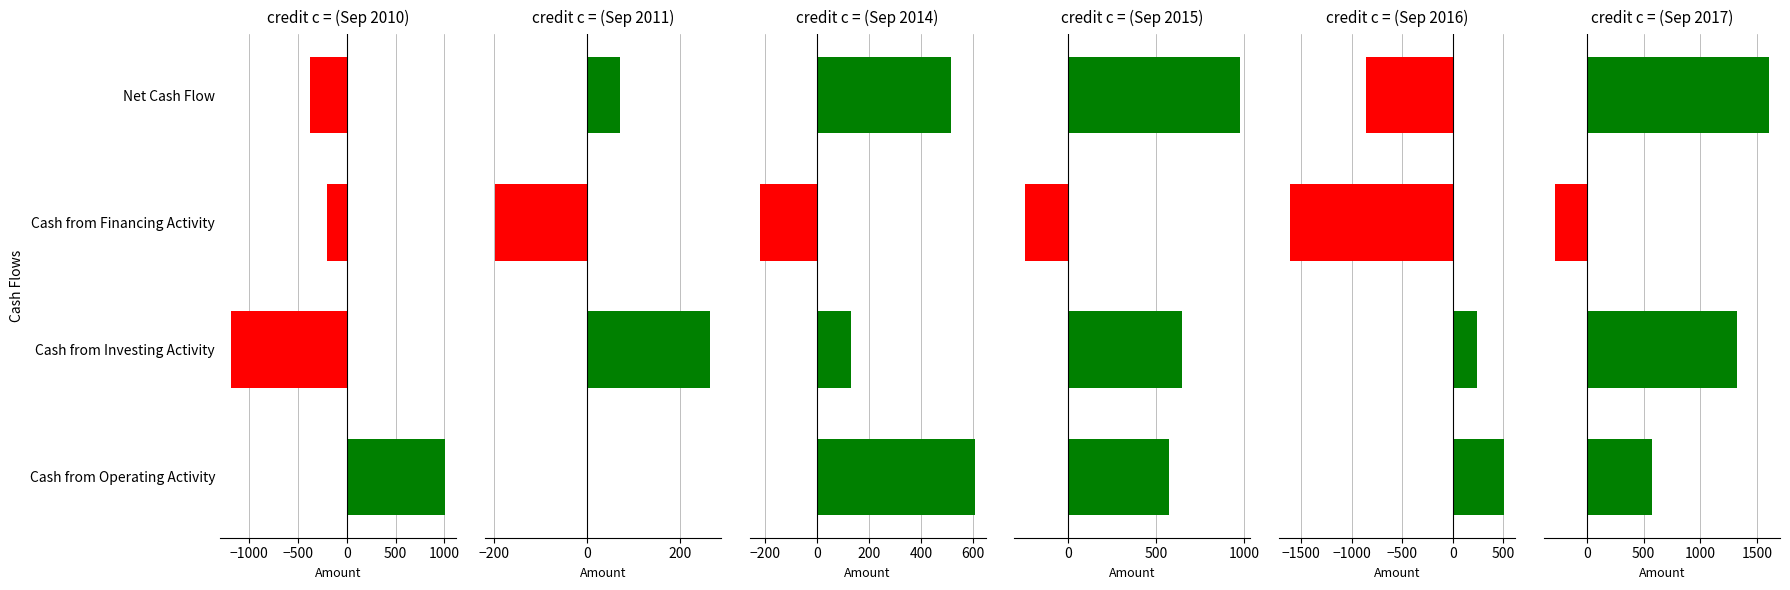

How many bars are there in each group?

6